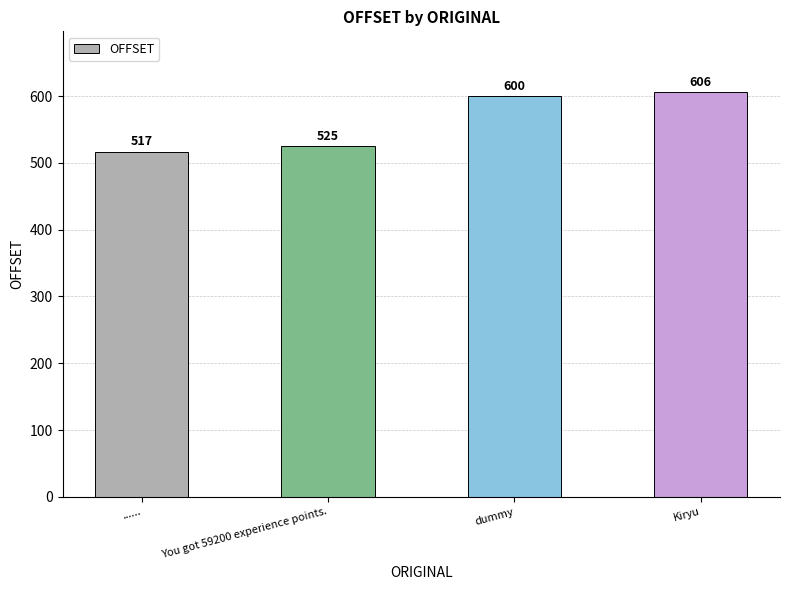

At which category does the chart reach its peak across all series?

Kiryu